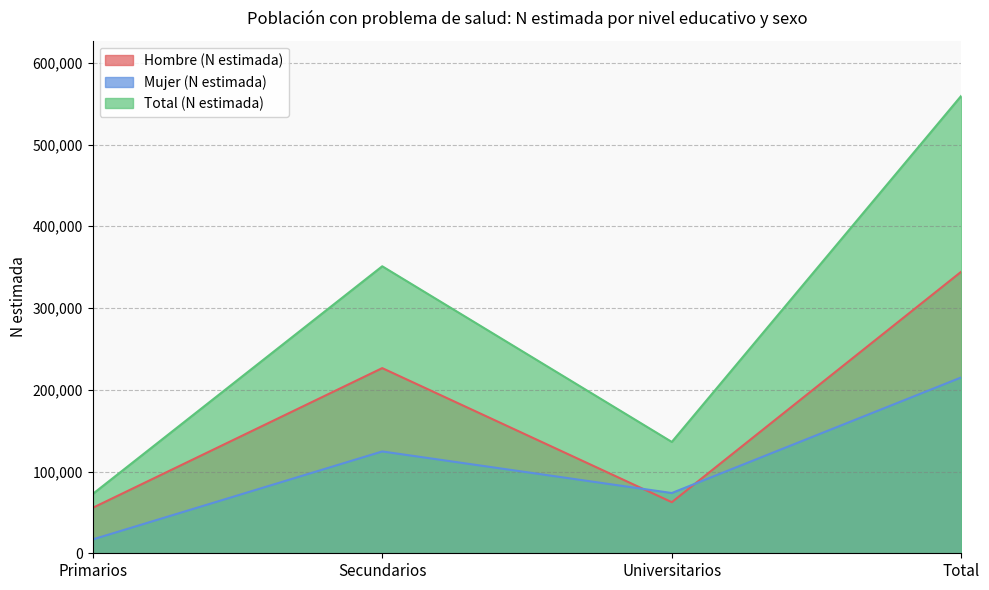

How many interior local valleys does the Hombre (N estimada) series have?

1